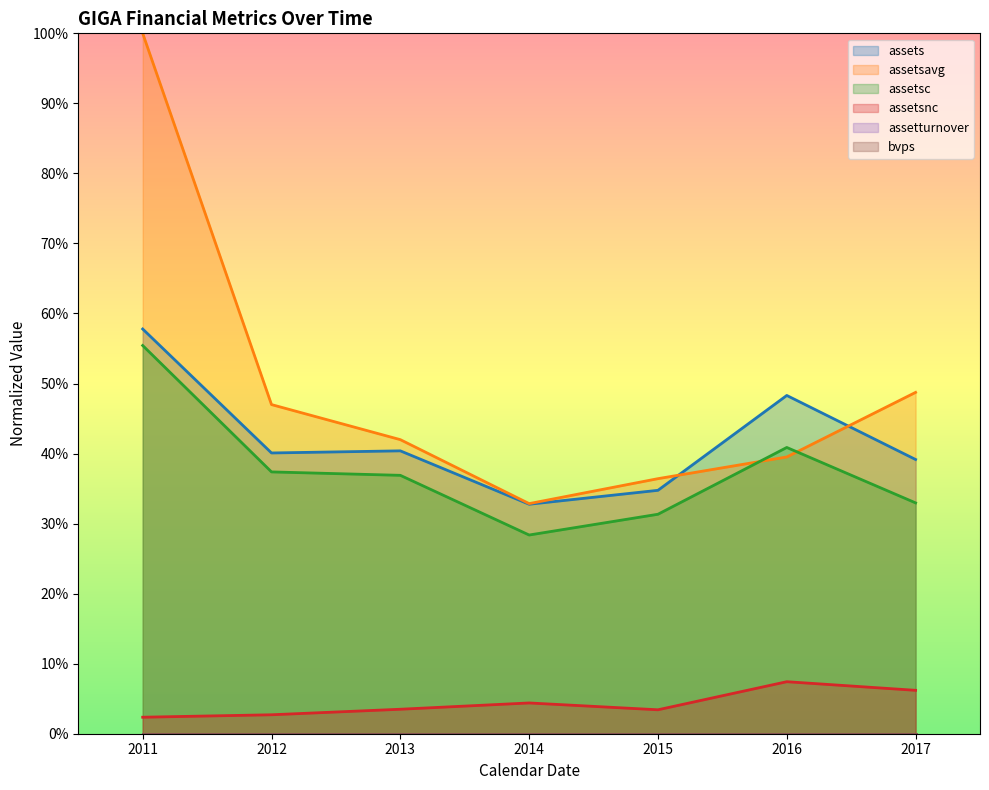

The value of assetturnover at 2011 is 0.0. True or false?

True